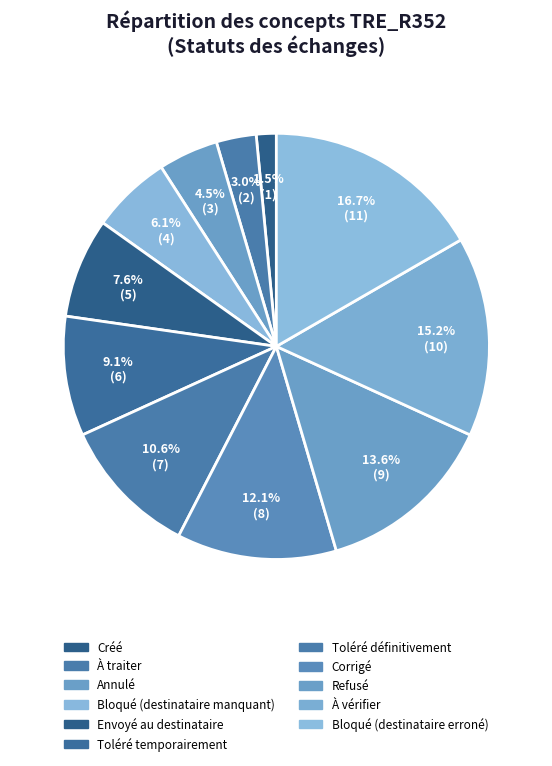

What portion of the pie excludes Créé?

98.5%